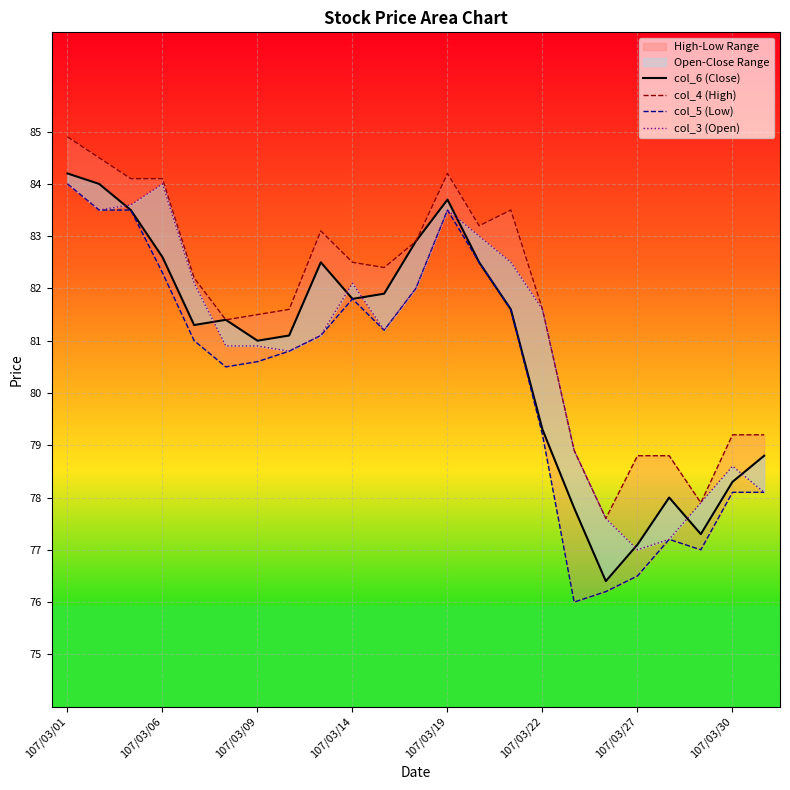

True or false: col_3 (Open) and col_4 (High) cross at least once.

False